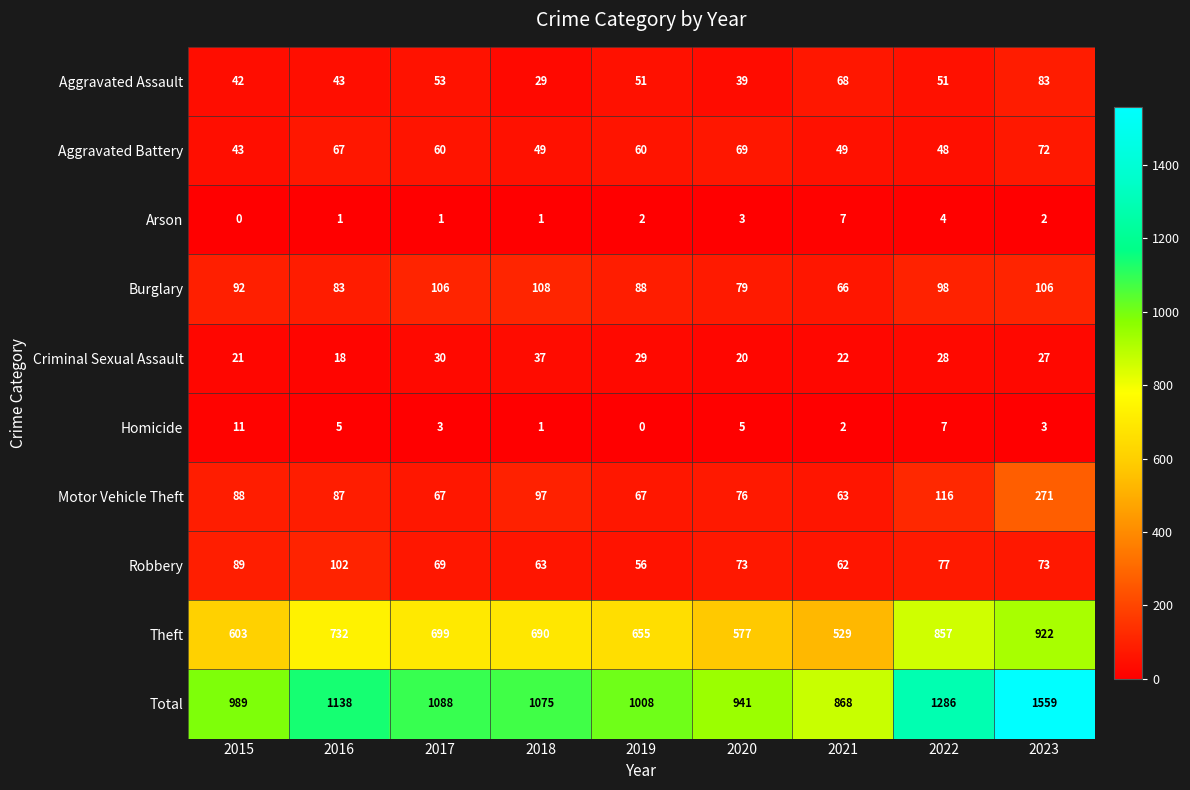

What is the greatest value displayed?

1559